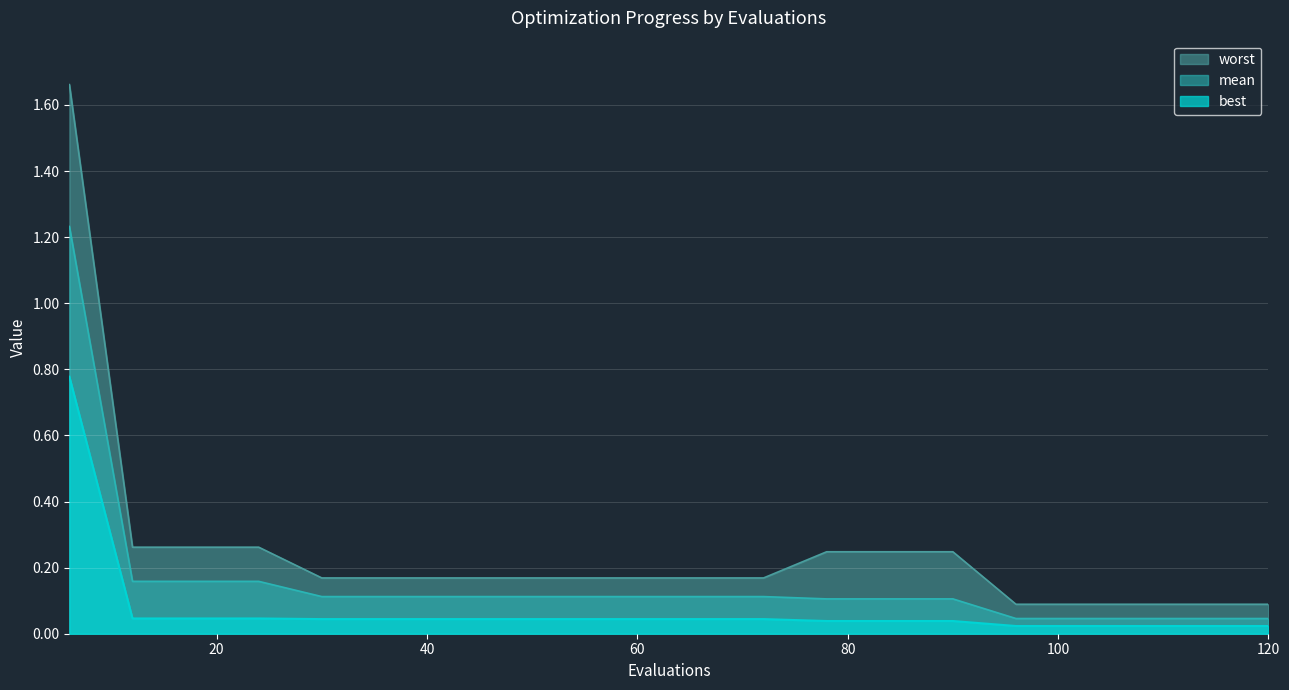

Which series has the largest range (max minus min)?

worst